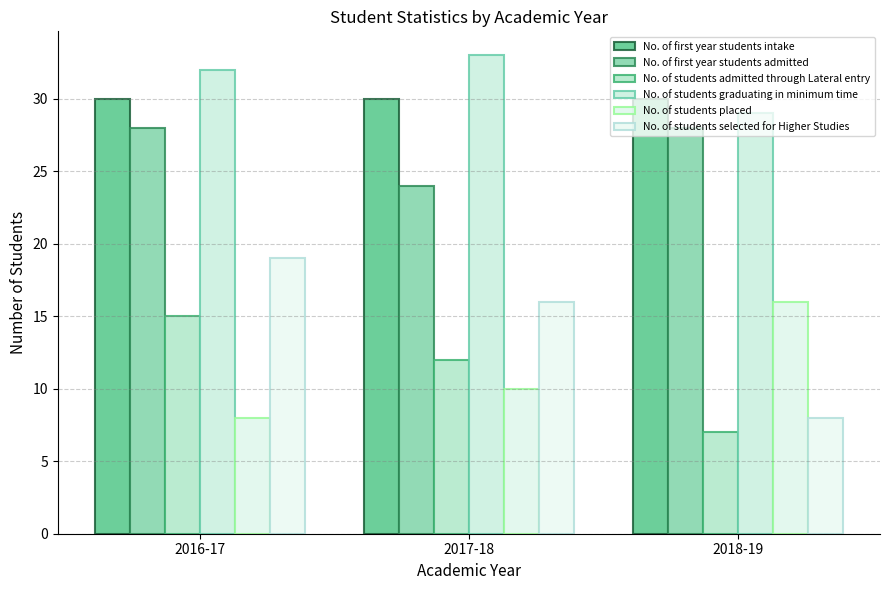

What is the average value of the No. of students placed series?

11